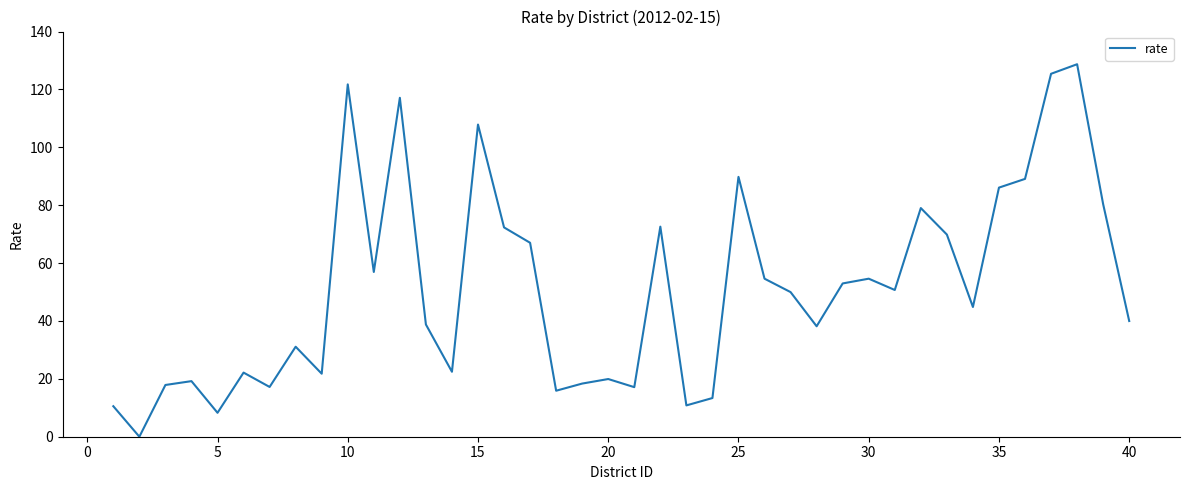

What is the greatest value displayed?

128.7